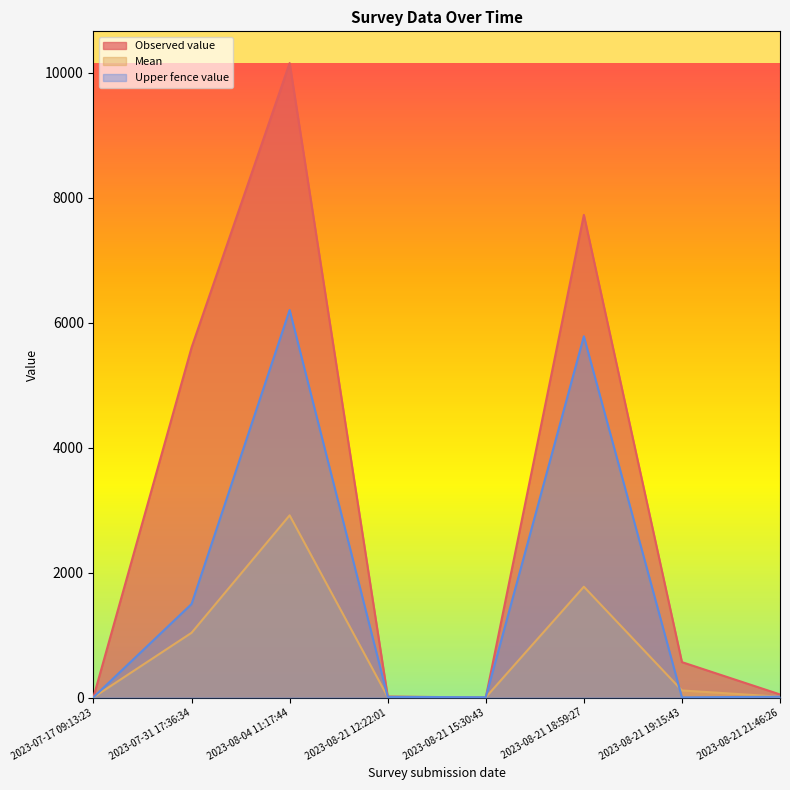

What is the sum of the Upper fence value values at 2023-08-04 11:17:44 and 2023-08-21 12:22:01?

6211.5